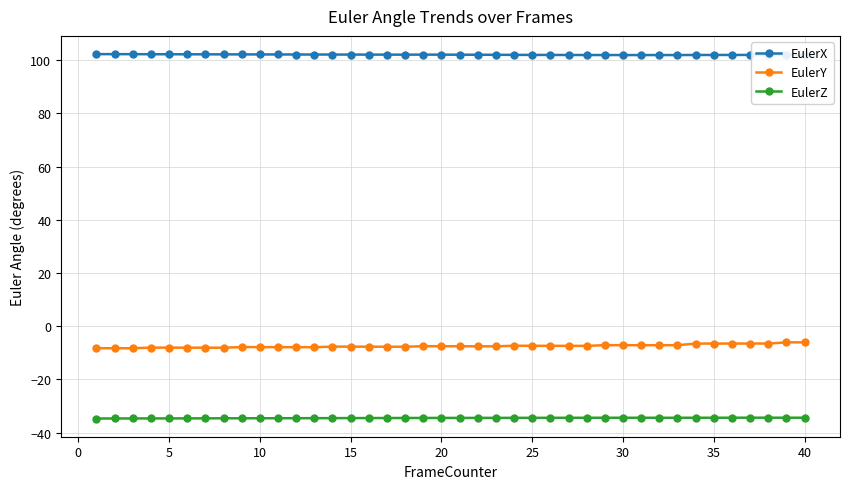

What is the value of the EulerX point at the 36th from the left?

102.0